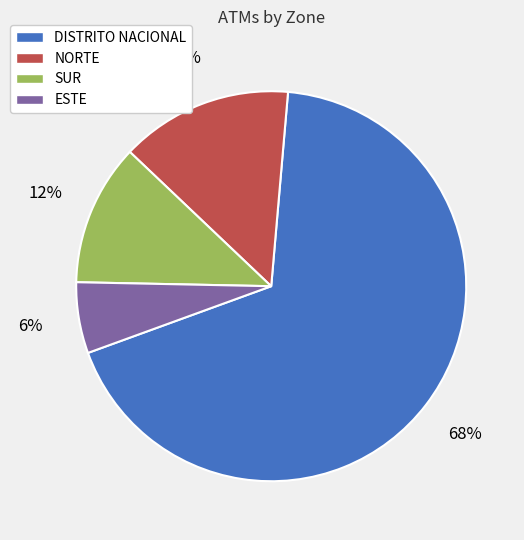

To the nearest percent, what percentage of the pie is SUR?

12%